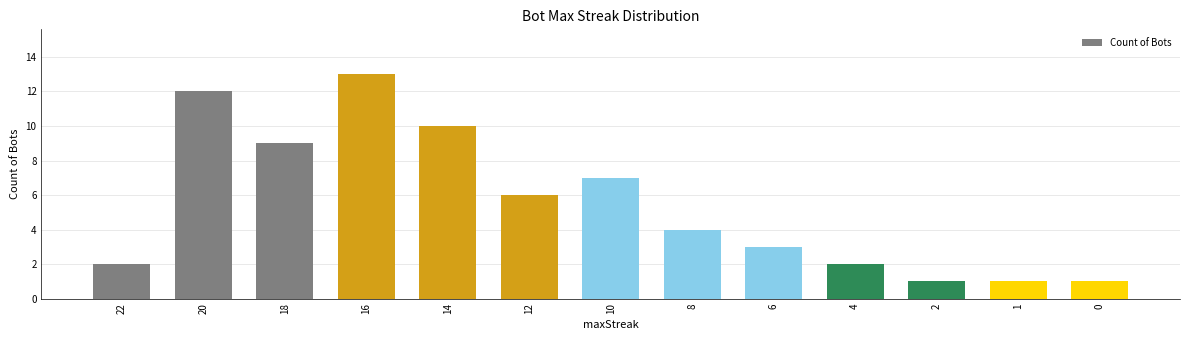

Is it true that the value at 20 is 12?

True